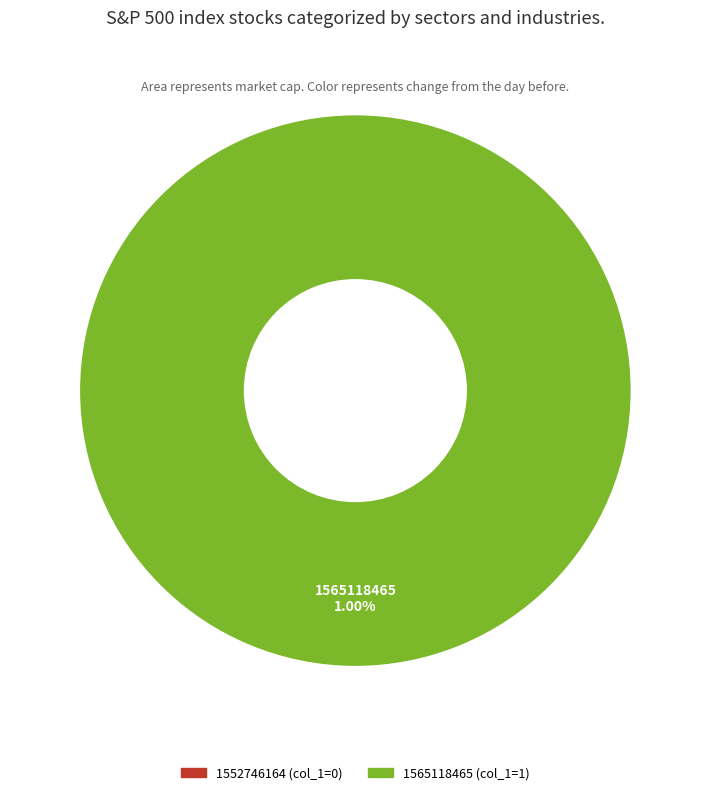

Does 1552746164 account for over 50% of the chart?

No